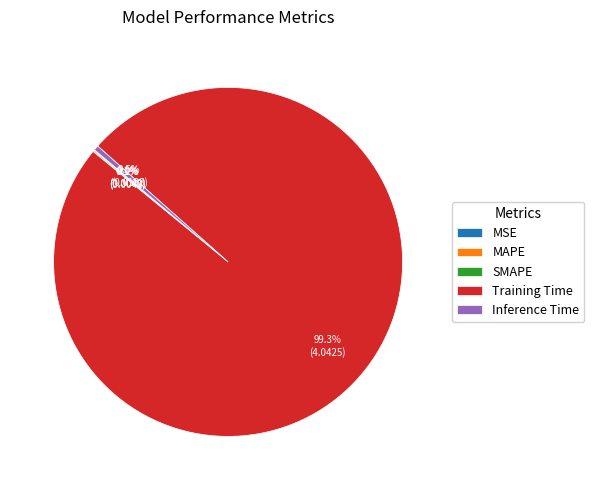

To the nearest percent, what is the average slice percentage?

20%